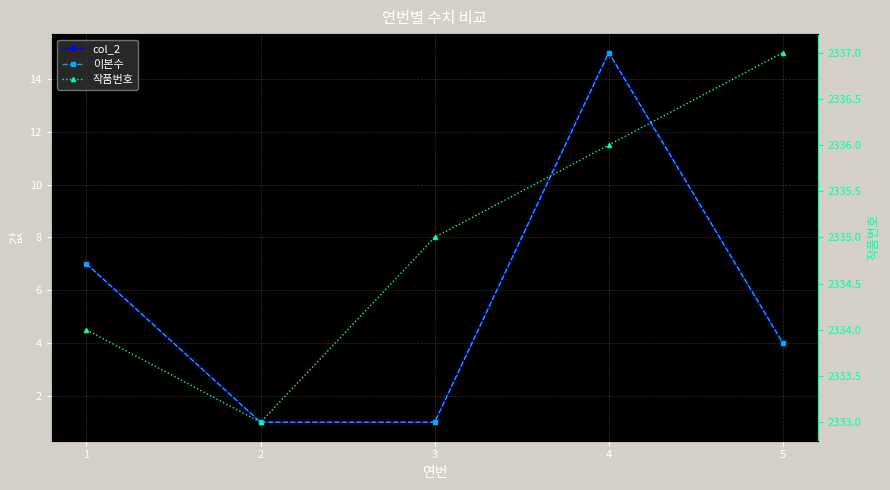

Reading left to right, what are all the values shown in this chart?

col_2: 7	1	1	15	4
이본수: 7	1	1	15	4
작품번호: 2334	2333	2335	2336	2337